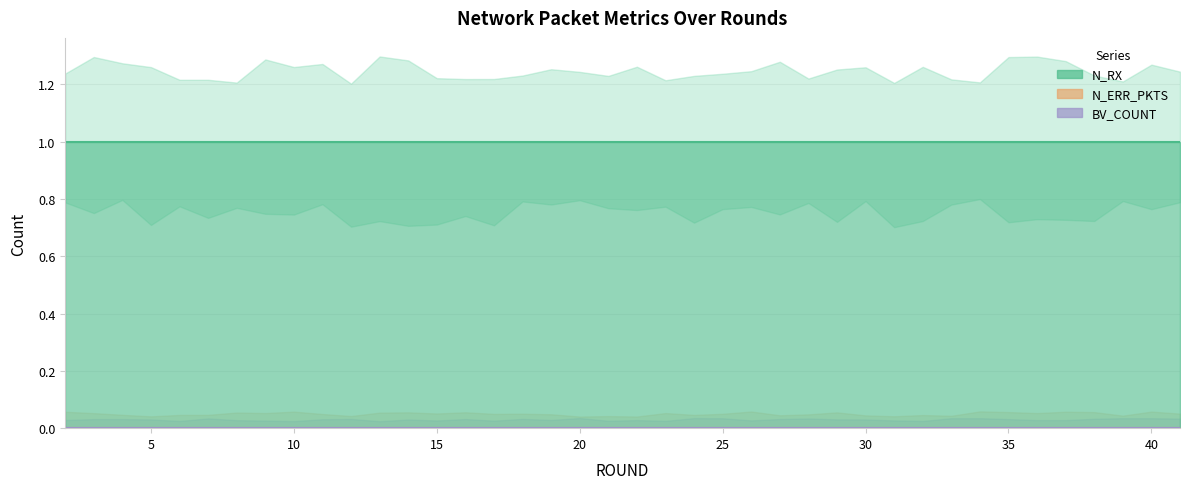

What are all the series names shown in the legend?

N_RX, N_ERR_PKTS, BV_COUNT